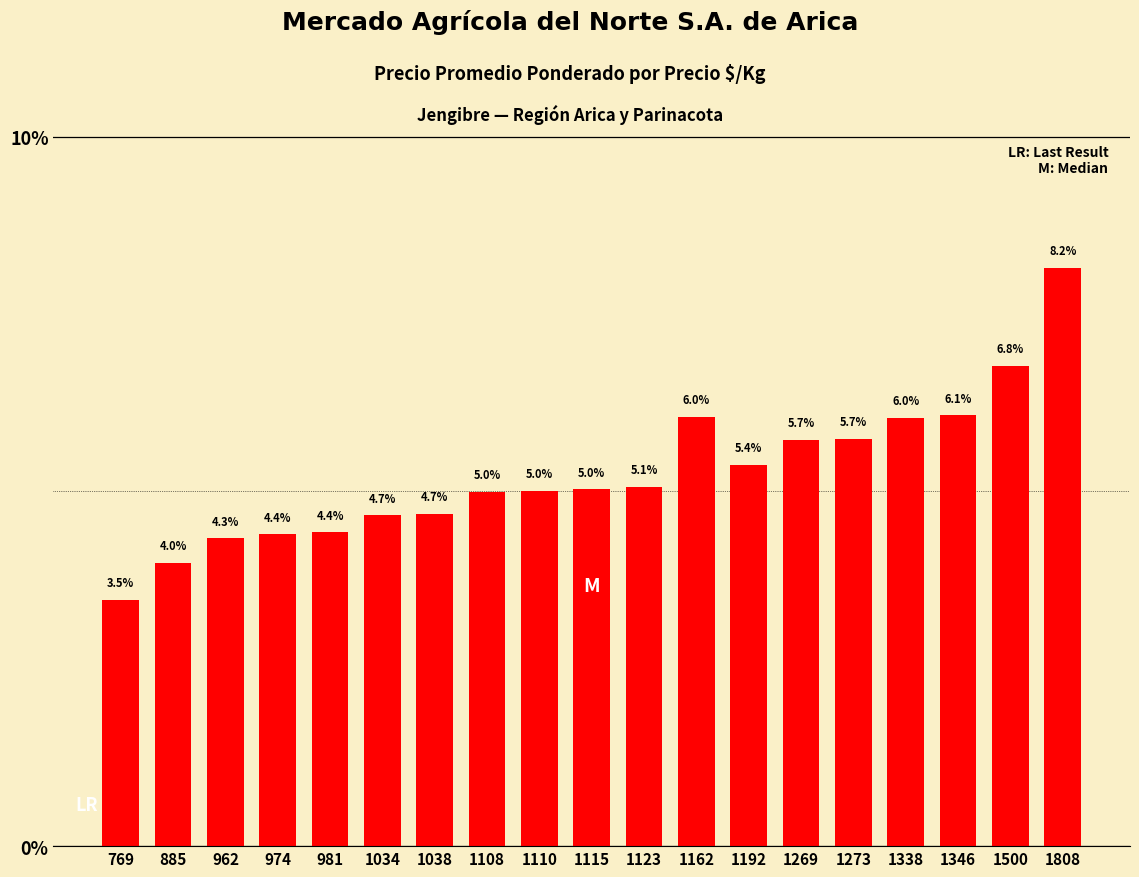

What is the smallest value displayed?

3.5